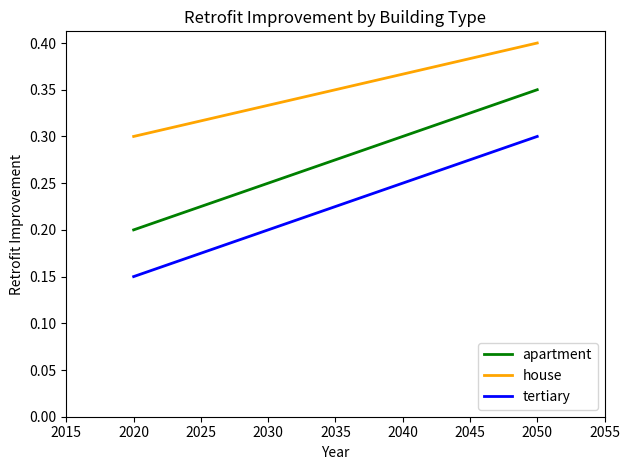

What is the difference between the highest and lowest values at 2050?

0.1